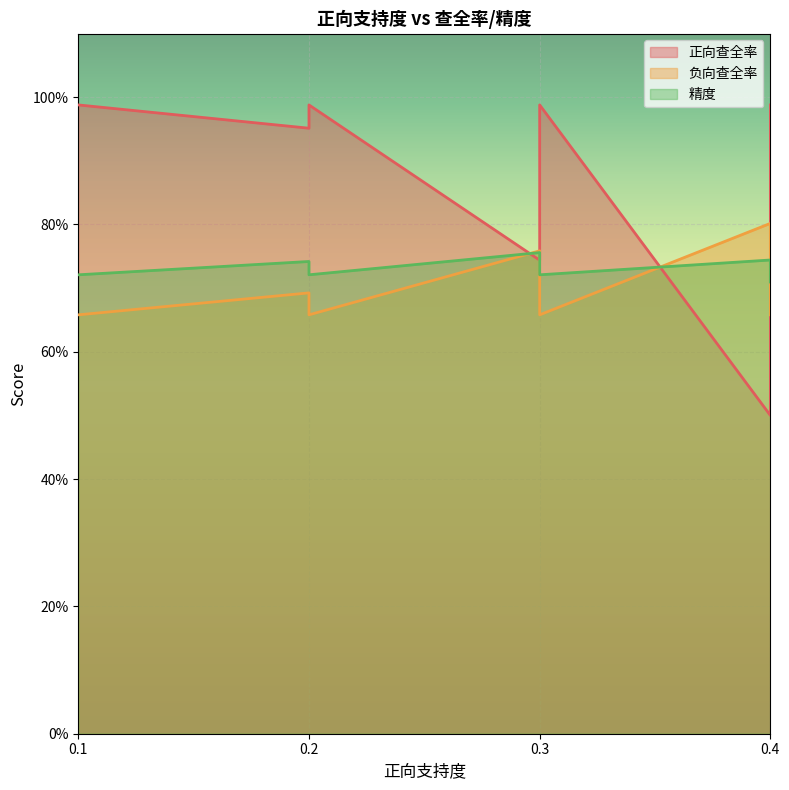

True or false: 正向查全率 has a value of 1.4 at 0.4.

False